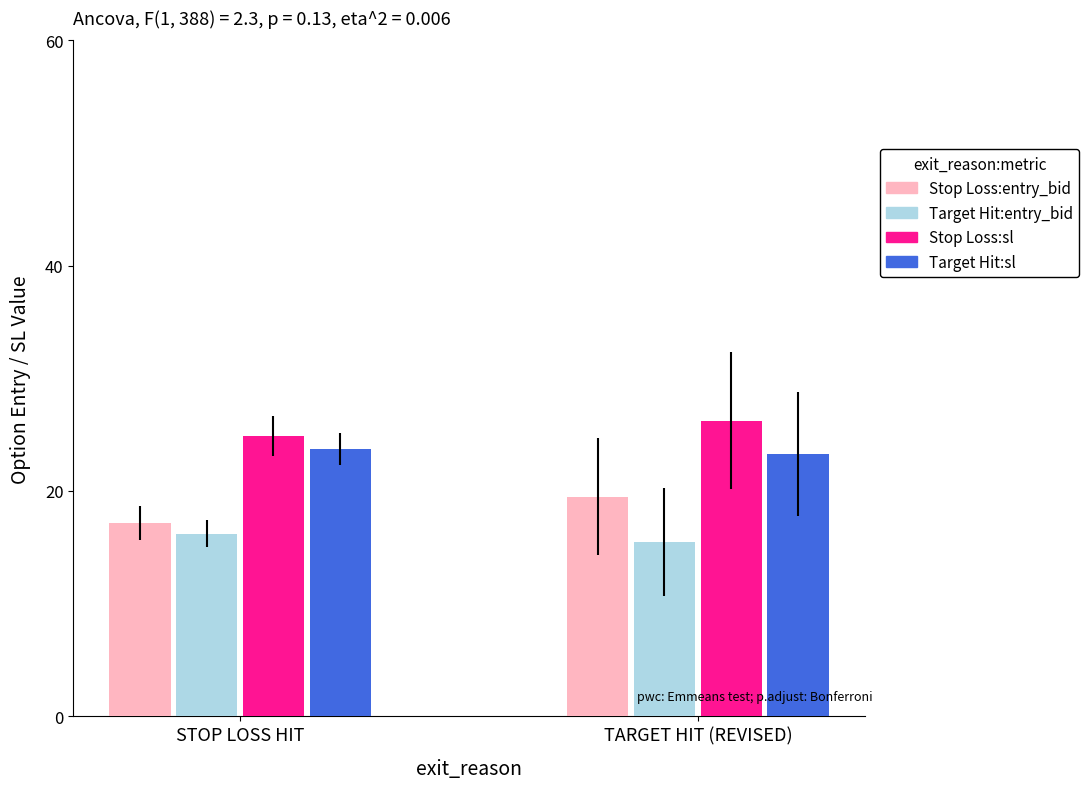

Is it true that Target Hit:entry_bid equals 24.1 at STOP LOSS HIT?

False